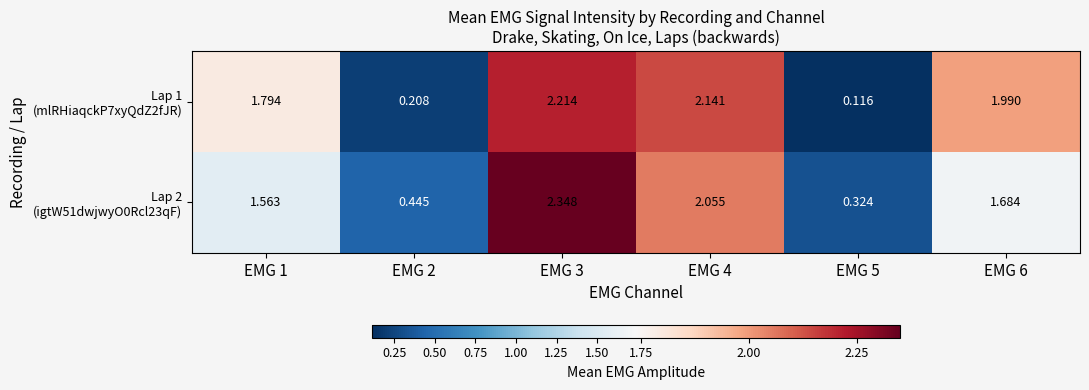

Which series has the largest total across all categories?

Lap 1 (mlRHiaqckP7xyQdZ2fJR)